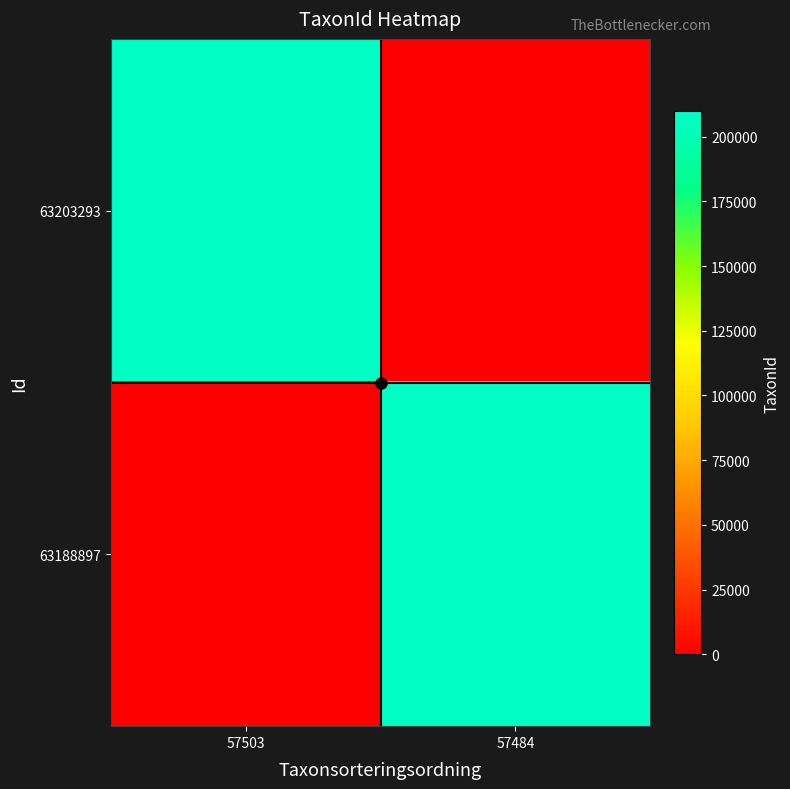

Which series has the largest total across all categories?

63188897